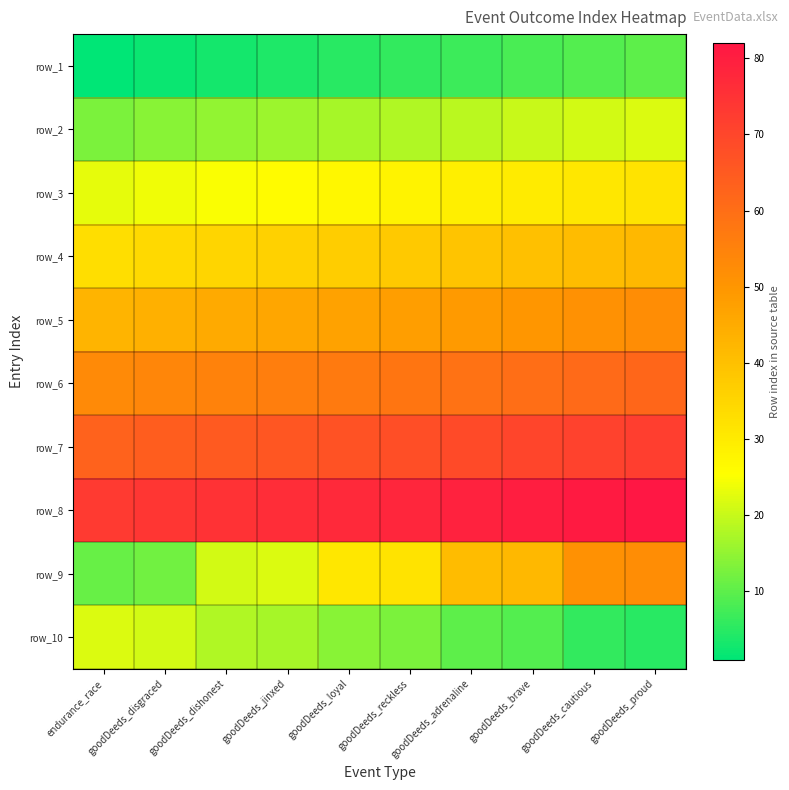

Between goodDeeds_cautious and goodDeeds_brave, which is larger?

goodDeeds_cautious